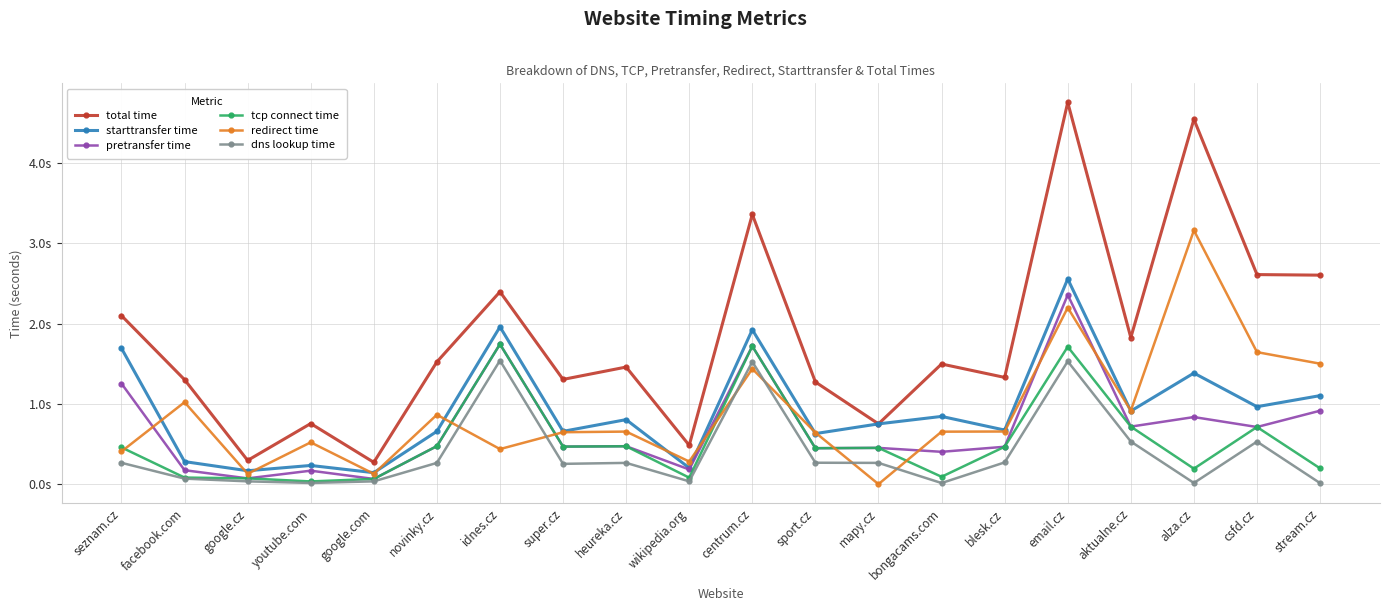

List the series in order of their peak value, highest first.

total time, redirect time, starttransfer time, pretransfer time, tcp connect time, dns lookup time